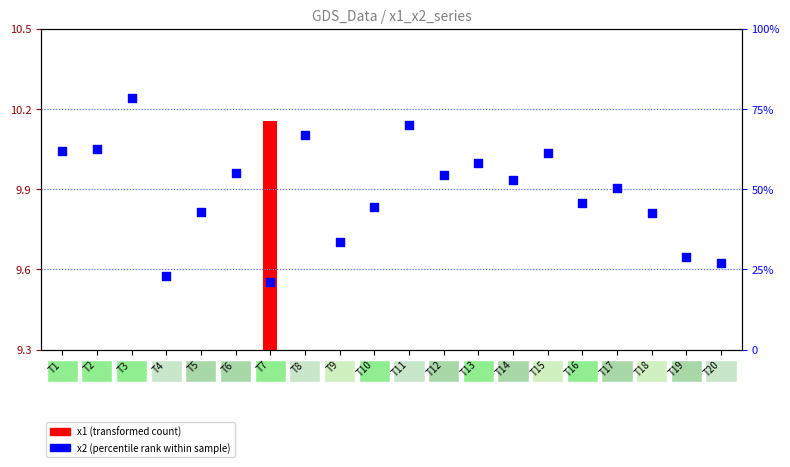

What is the ratio of the value at T16 to the value at T1?

0.7